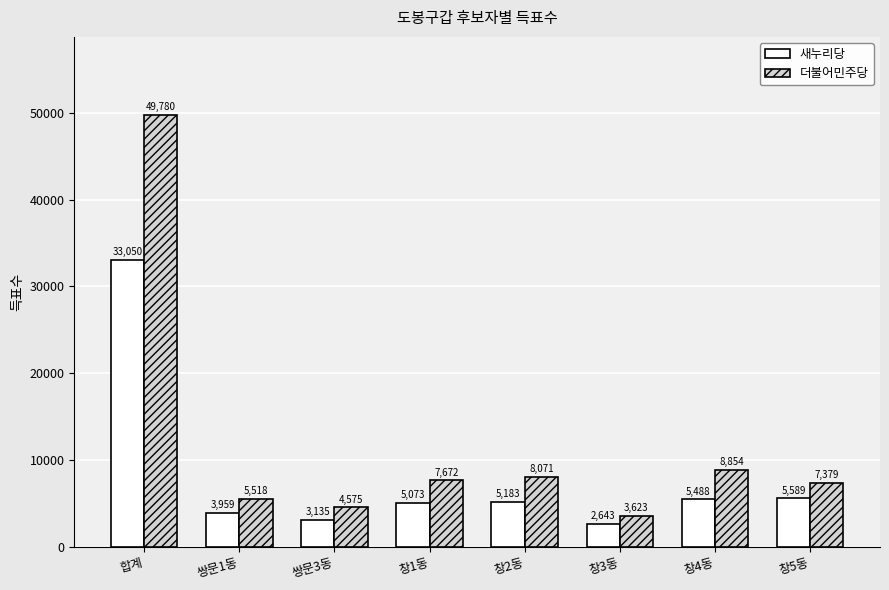

True or false: 더불어민주당 has a value of 1794 at 창4동.

False